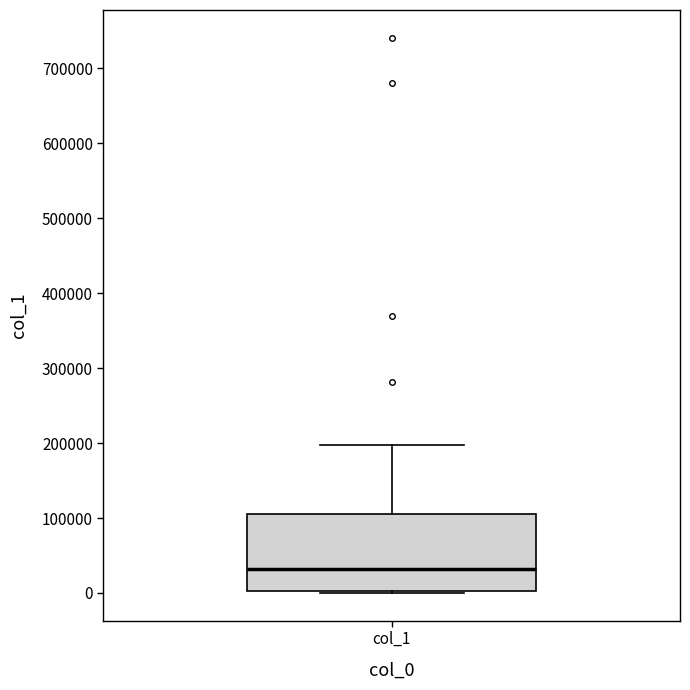

Read this box plot against the y-axis: the position of the median line, the range covered by the box, and the ends of both whiskers. The values are not printed on the chart, so give them approximately, as read against the axis.

median 30000, box 0 to 110000, whiskers 0 to 200000